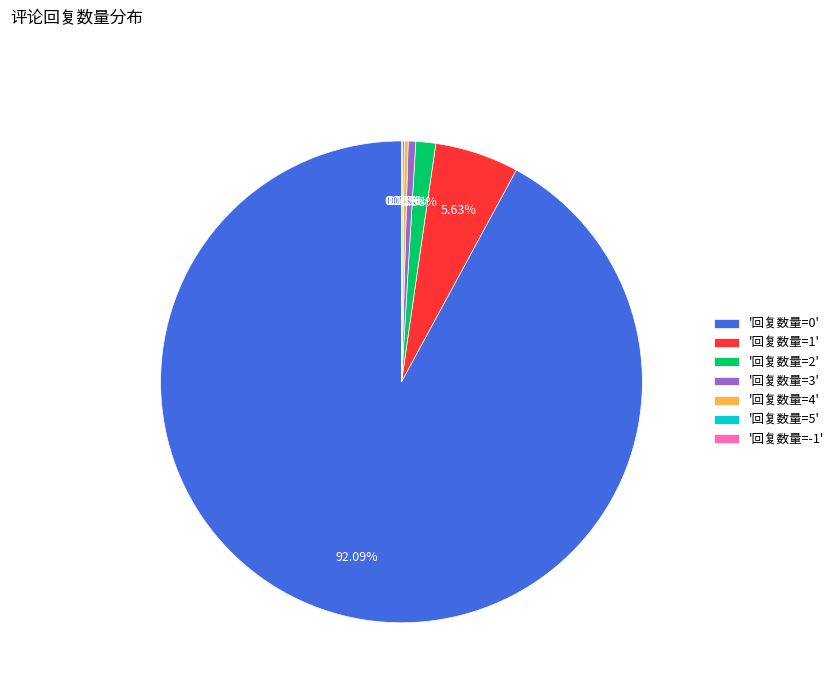

Is there any slice that represents more than half of the pie?

Yes